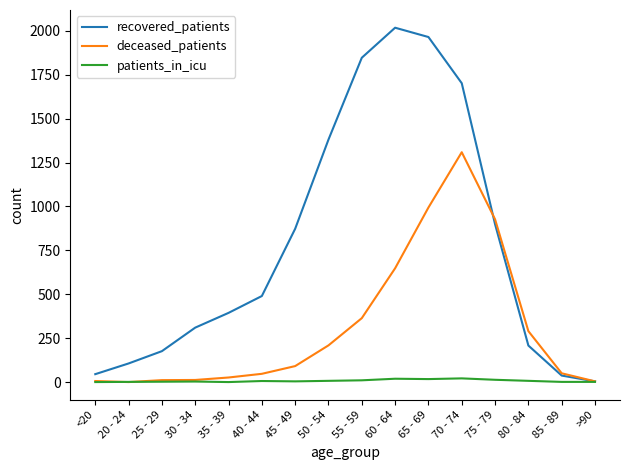

What is the difference between the maximum and minimum values in the patients_in_icu series?

21